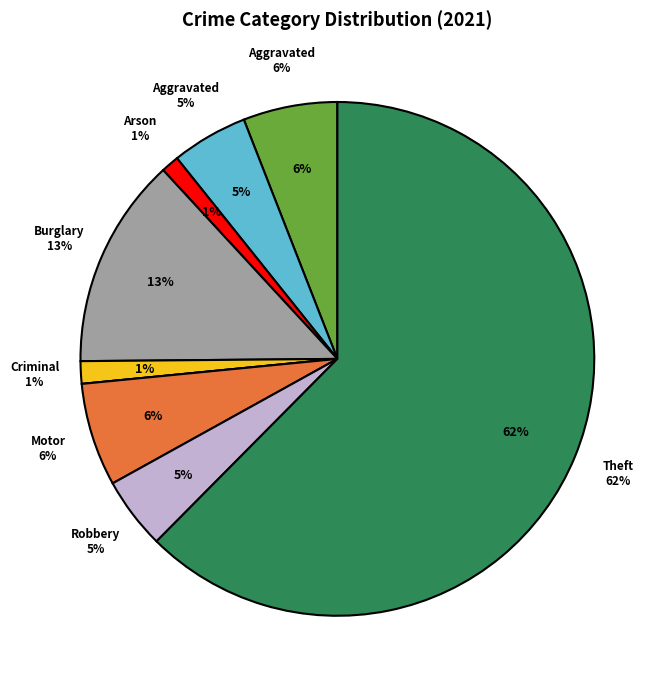

What portion of the pie excludes Aggravated Assault?

94.1%